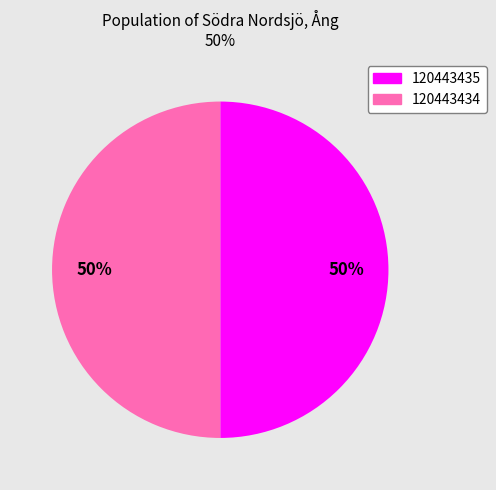

Combined, do 120443434 and 120443435 account for over 50%?

Yes